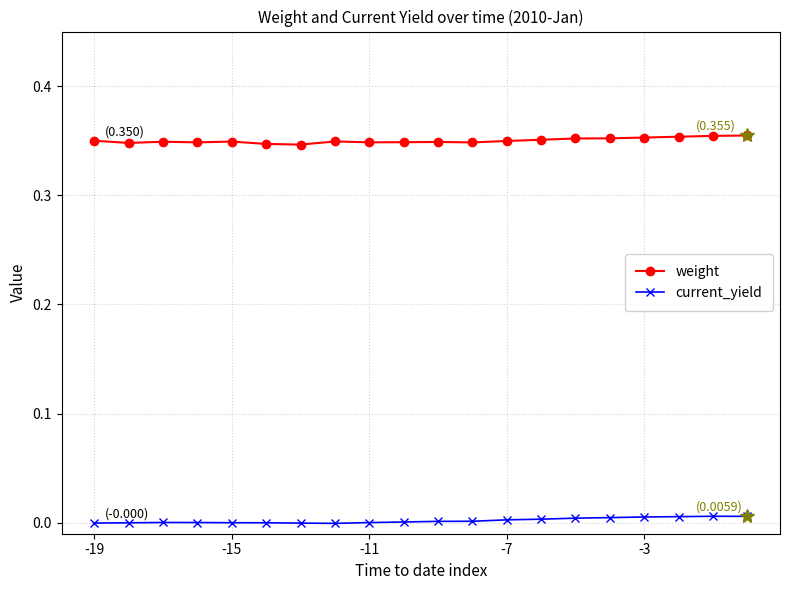

True or false: weight has more than 0 points higher than both neighbors.

True